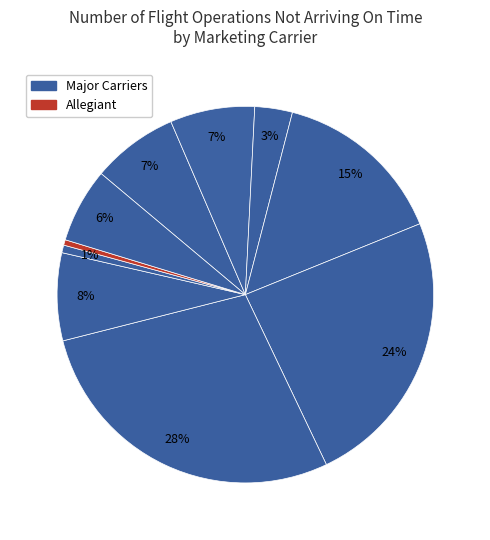

Rank the categories by value from lowest to highest.

ALLEGIANT, ALASKA, DELTA, FRONTIER, HAWAIIAN, AMERICAN, UNITED, SOUTHWEST, JETBLUE, SPIRIT